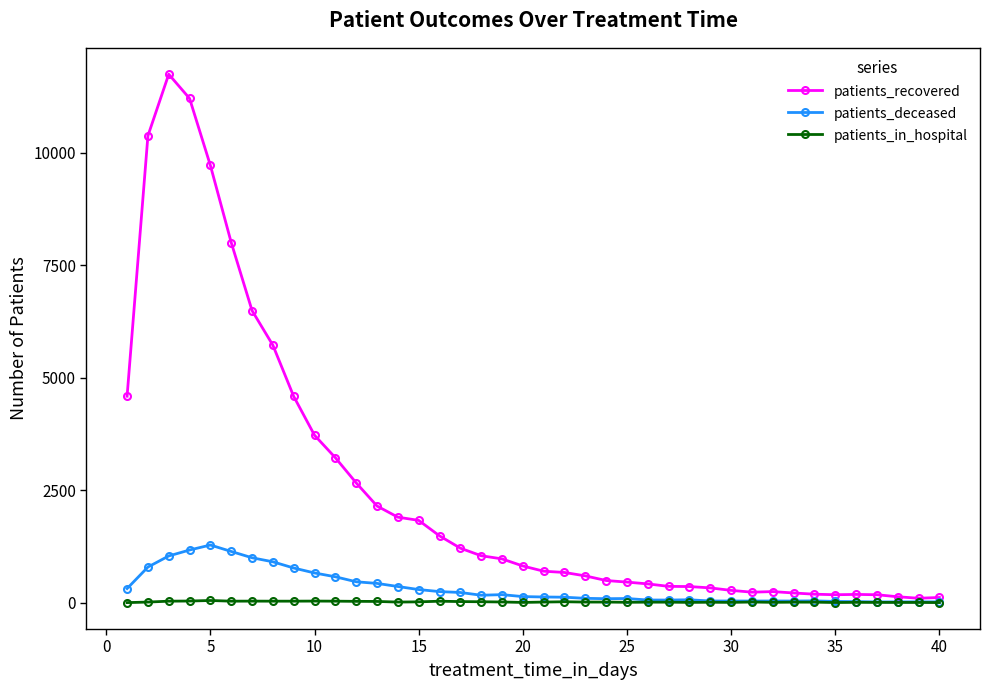

True or false: patients_in_hospital has more than 0 points higher than both neighbors.

True